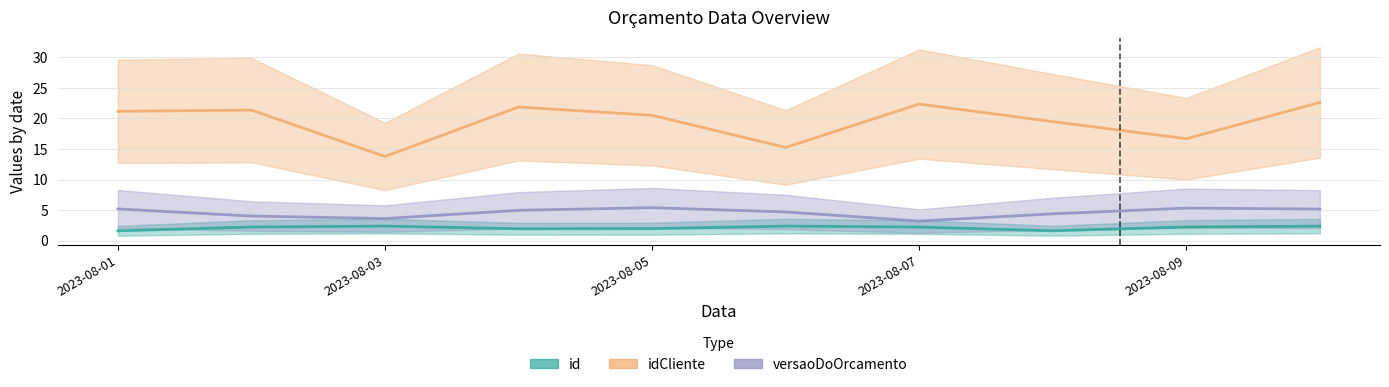

List the labels in order of id value, smallest first.

2023-08-01, 7, 2023-08-07, 2023-08-09, 6, 2023-08-03, 8, 9, 2023-08-05, 5